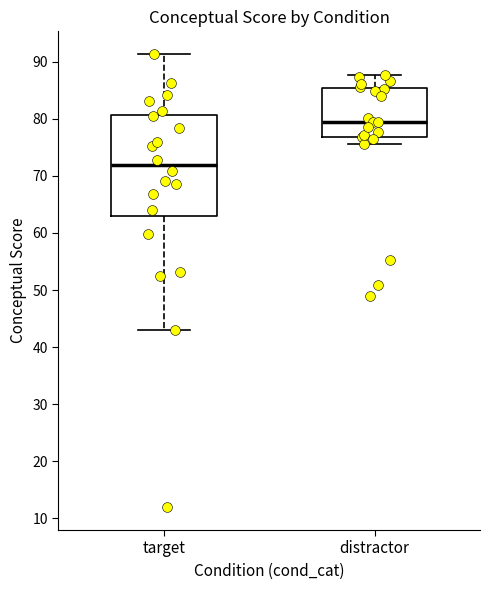

Where does the median line of the box for distractor sit on the y-axis? The values are not printed on the chart, so give them approximately, as read against the axis.

79